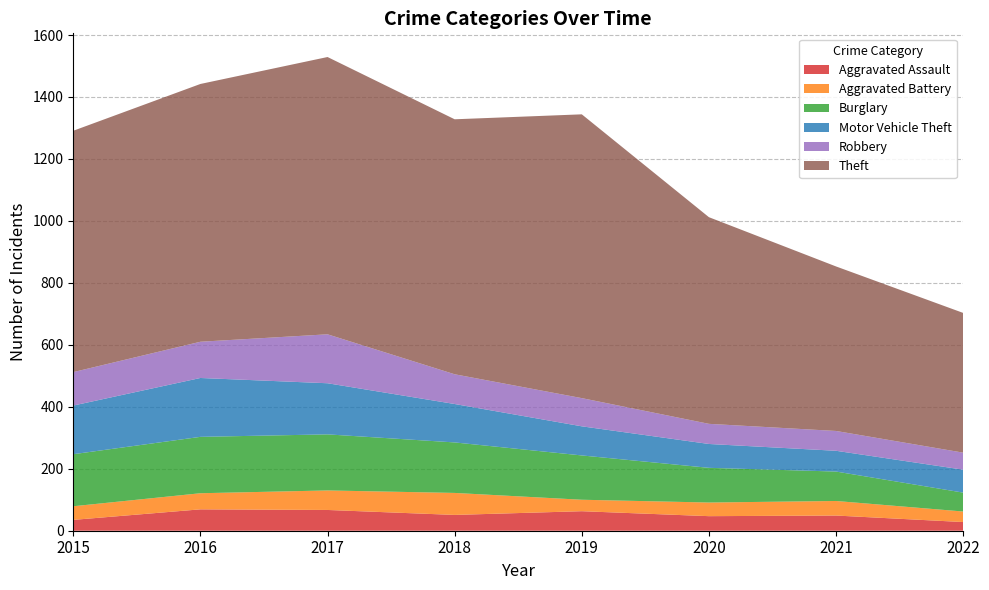

Reading right to left, what are all the values shown in this chart?

Aggravated Assault: 2022=28	2021=49	2020=47	2019=63	2018=51	2017=67	2016=69	2015=35
Aggravated Battery: 2022=34	2021=47	2020=44	2019=37	2018=71	2017=63	2016=52	2015=44
Burglary: 2022=61	2021=95	2020=112	2019=143	2018=163	2017=181	2016=182	2015=168
Motor Vehicle Theft: 2022=74	2021=67	2020=77	2019=94	2018=124	2017=165	2016=190	2015=157
Robbery: 2022=55	2021=64	2020=65	2019=91	2018=96	2017=158	2016=117	2015=108
Theft: 2022=451	2021=531	2020=667	2019=916	2018=823	2017=895	2016=832	2015=779